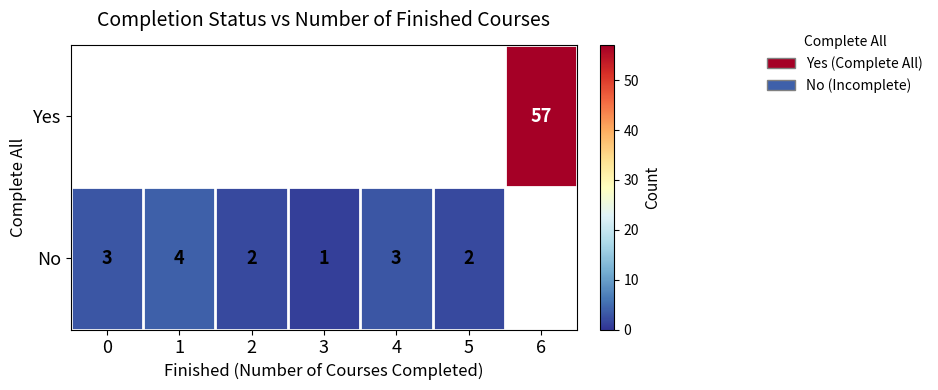

Is it true that No equals 1 at 1?

False